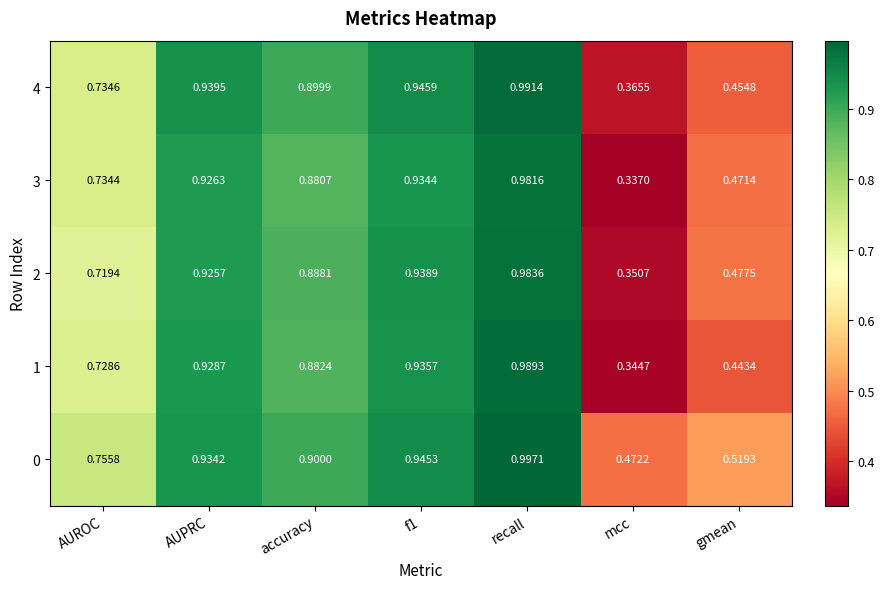

Which label corresponds to the smallest value in the chart?

mcc